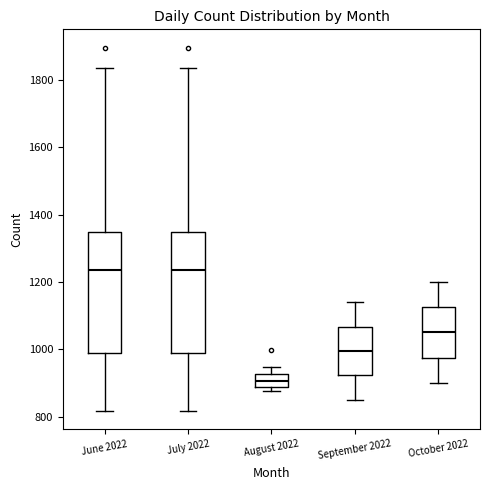

Reading left to right, read every box against the y-axis: the position of its median line, the range the box covers, and the ends of its whiskers. The values are not printed on the chart, so give them approximately, as read against the axis.

June 2022: median 1240, box 980 to 1340, whiskers 820 to 1840
July 2022: median 1240, box 980 to 1340, whiskers 820 to 1840
August 2022: median 900, box 880 to 920, whiskers 880 (just below the box's lower edge) to 940
September 2022: median 1000, box 920 to 1060, whiskers 860 to 1140
October 2022: median 1060, box 980 to 1120, whiskers 900 to 1200